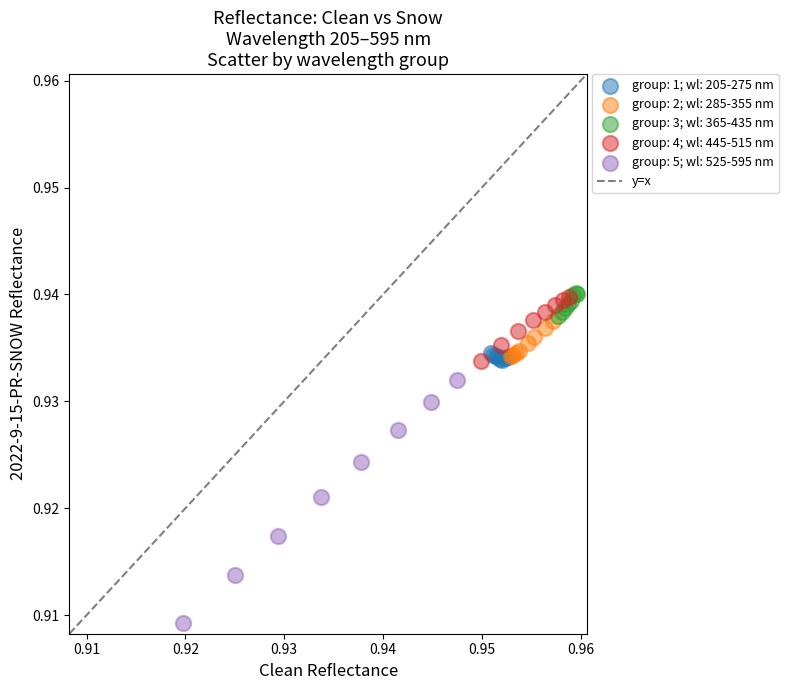

Which series contains the lowest Y value?

group: 5; wl: 525-595 nm